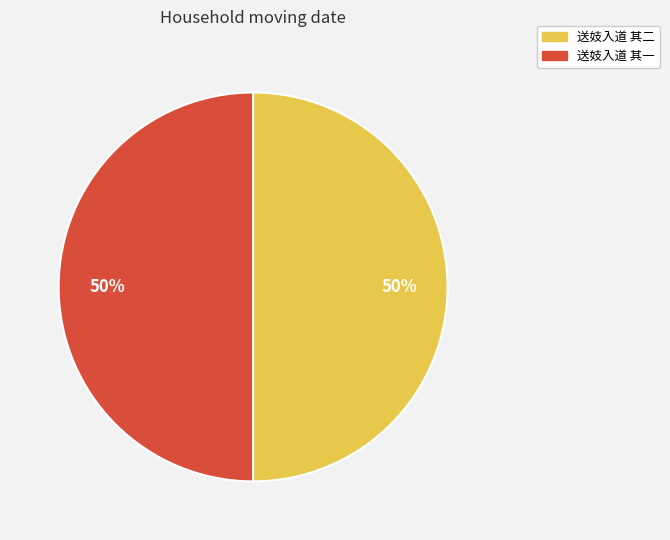

How many slices are in this pie chart?

2